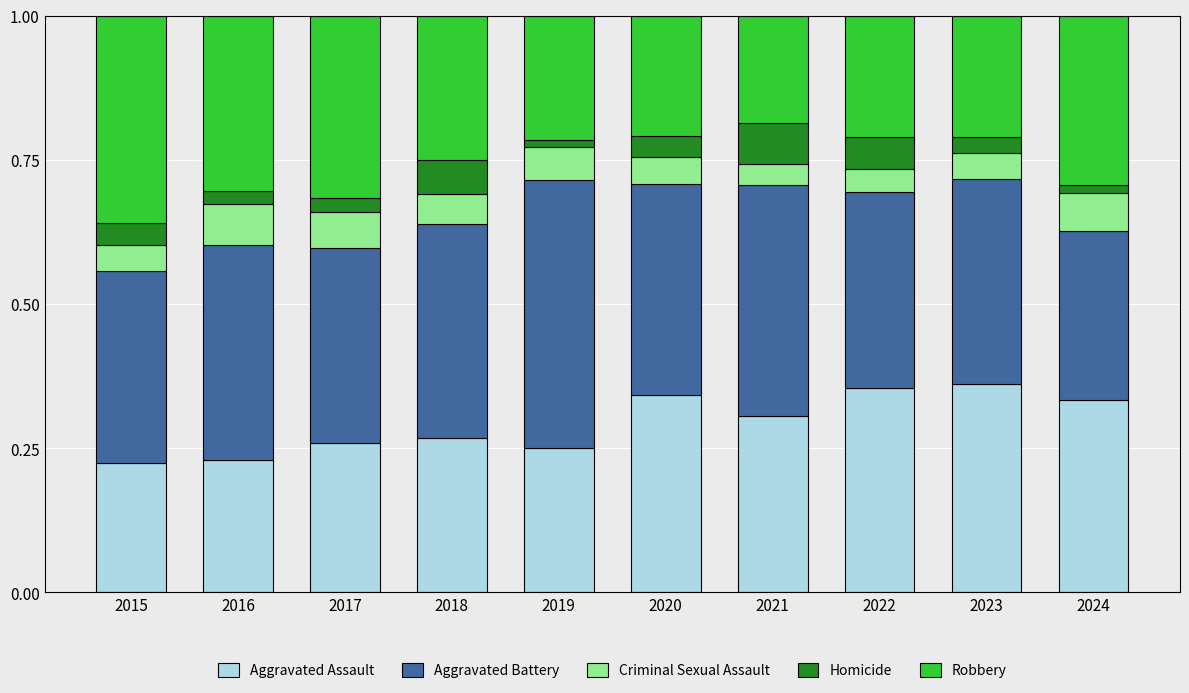

Are the bars grouped side by side (vs. stacked)?

No